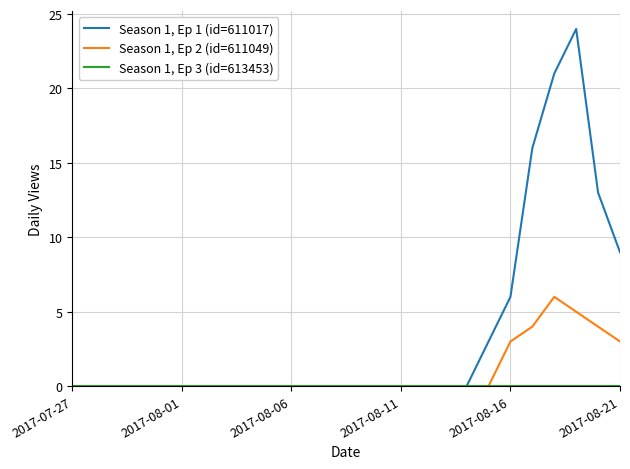

What is the maximum value for Season 1, Ep 2 (id=611049)?

6